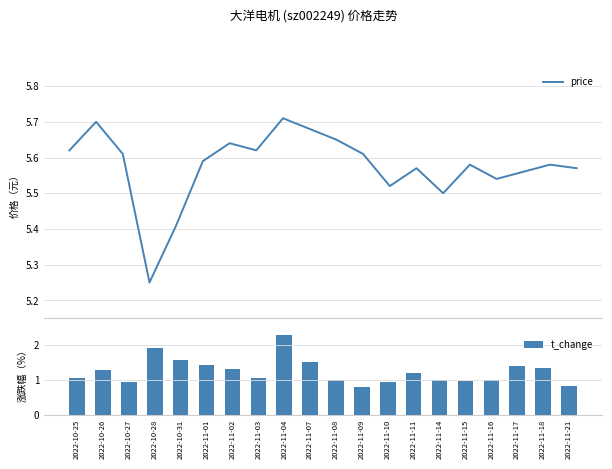

The t_change series shows 0.7 at 2022-11-07. True or false?

False